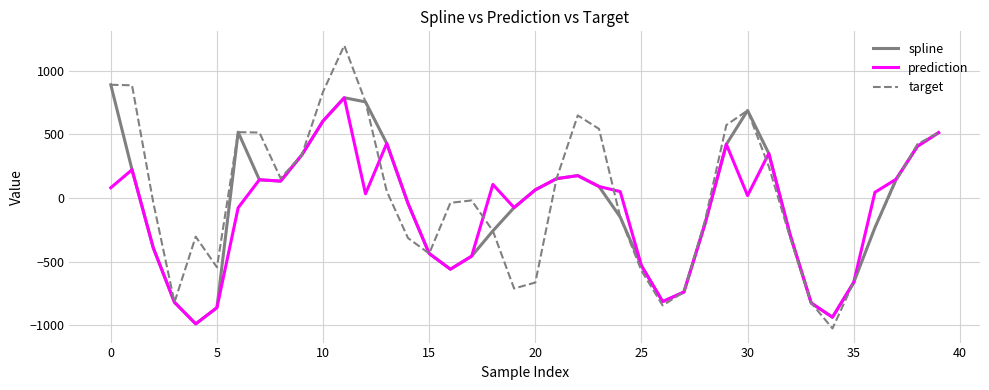

Which series has the widest spread of values?

target